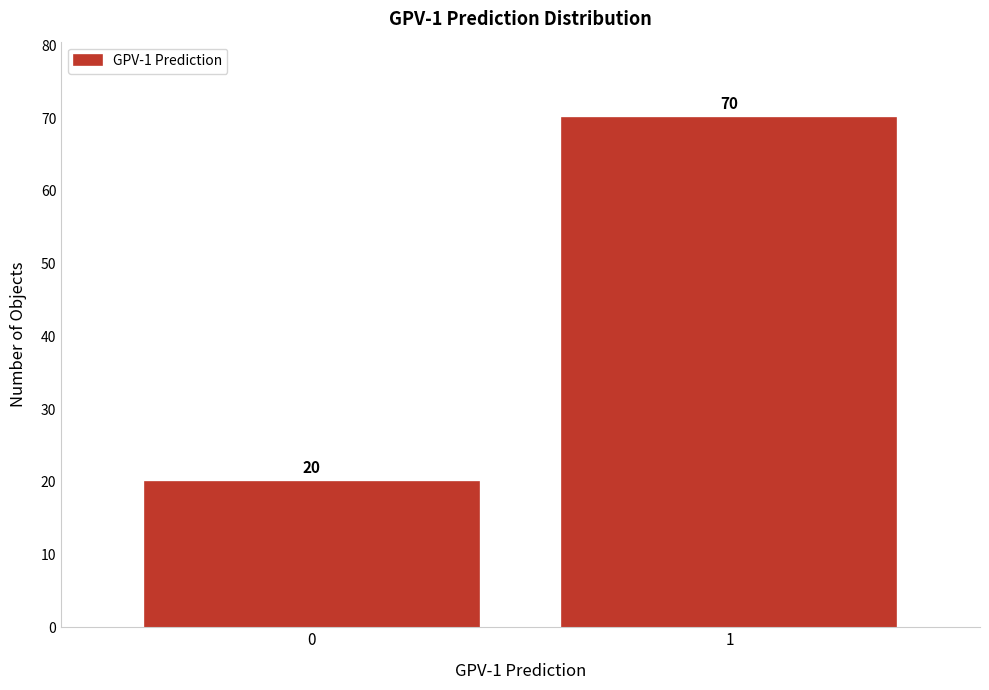

Reading left to right, what are all the values shown in this chart?

20	70